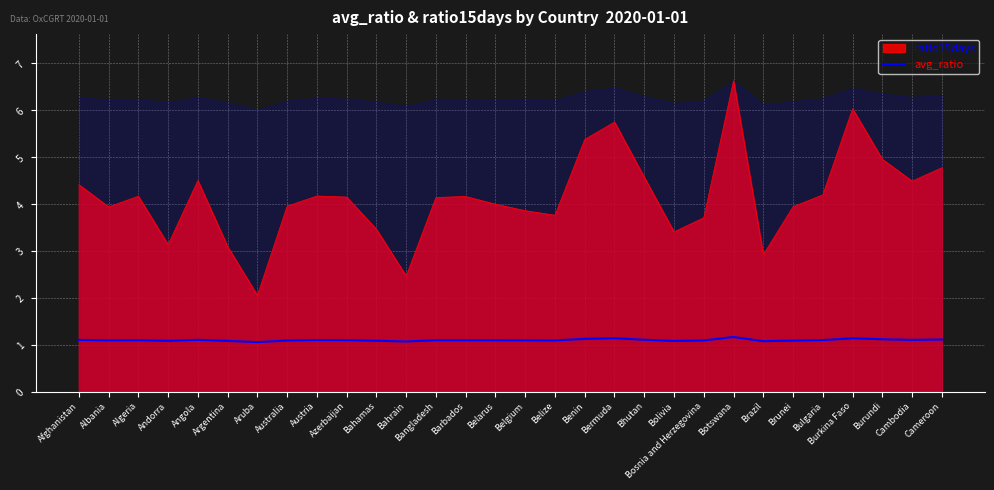

Where is the data nearest to the value 1?

Aruba